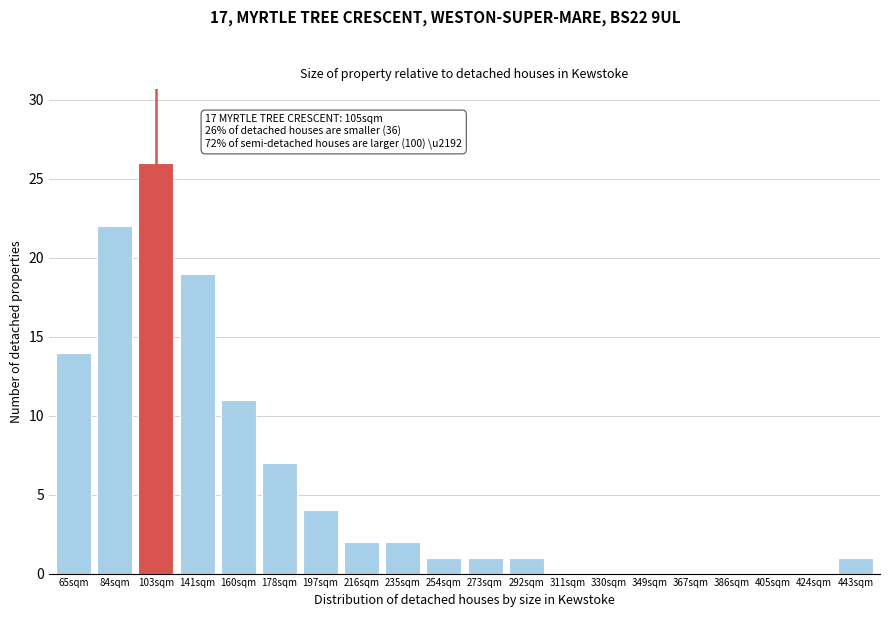

Reading left to right, transcribe all the data shown in this chart.

65sqm=14	84sqm=22	103sqm=26	141sqm=19	160sqm=11	178sqm=7	197sqm=4	216sqm=2	235sqm=2	254sqm=1	273sqm=1	292sqm=1	311sqm=0	330sqm=0	349sqm=0	367sqm=0	386sqm=0	405sqm=0	424sqm=0	443sqm=1